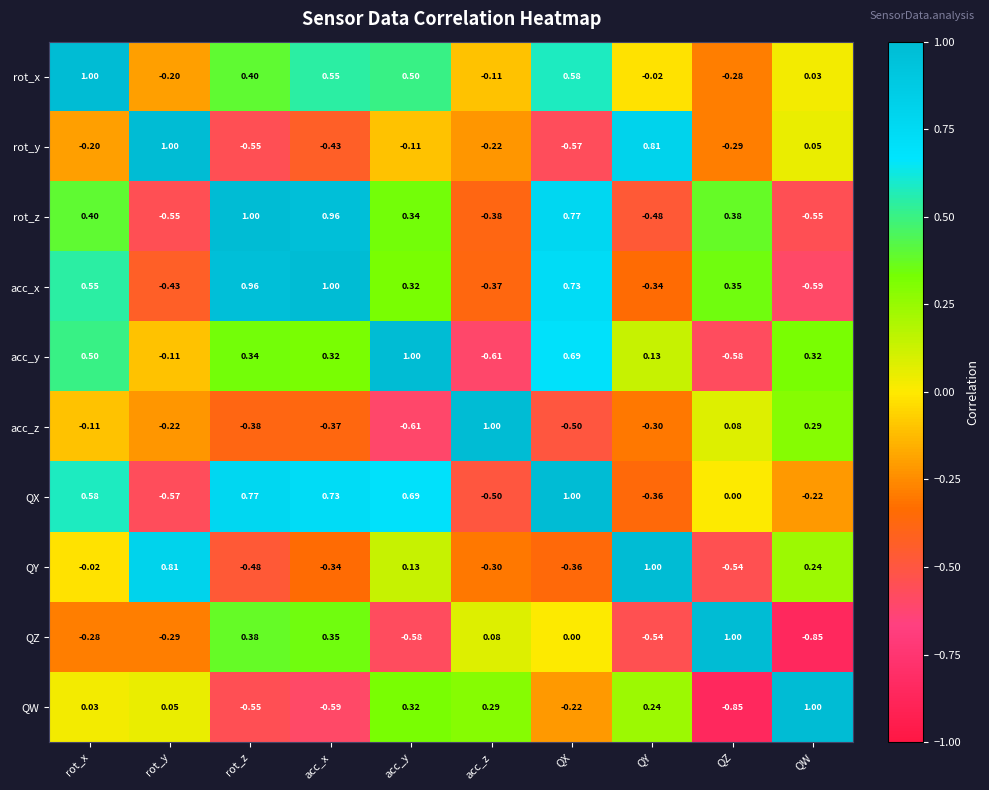

List the labels in order of QW value, smallest first.

QZ, acc_x, rot_z, QX, rot_x, rot_y, QY, acc_z, acc_y, QW